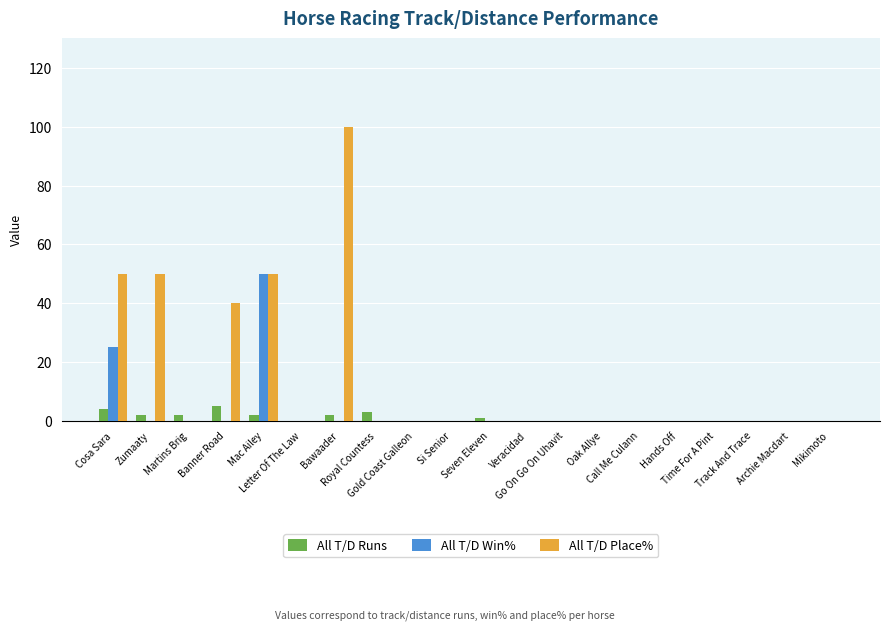

True or false: All T/D Place% has a value of 0 at Veracidad.

True